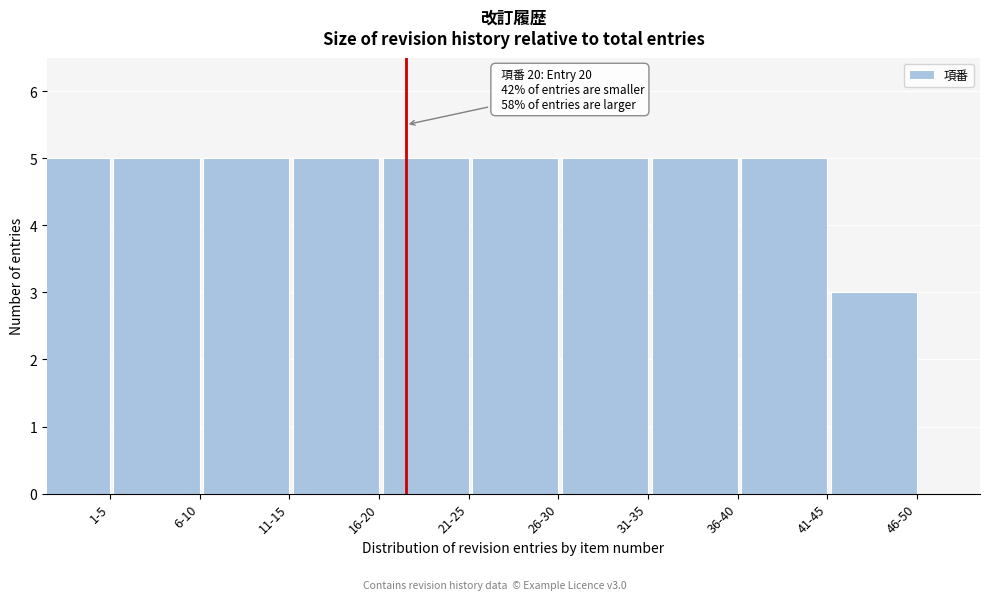

Reading right to left, what are all the values shown in this chart?

3	5	5	5	5	5	5	5	5	5